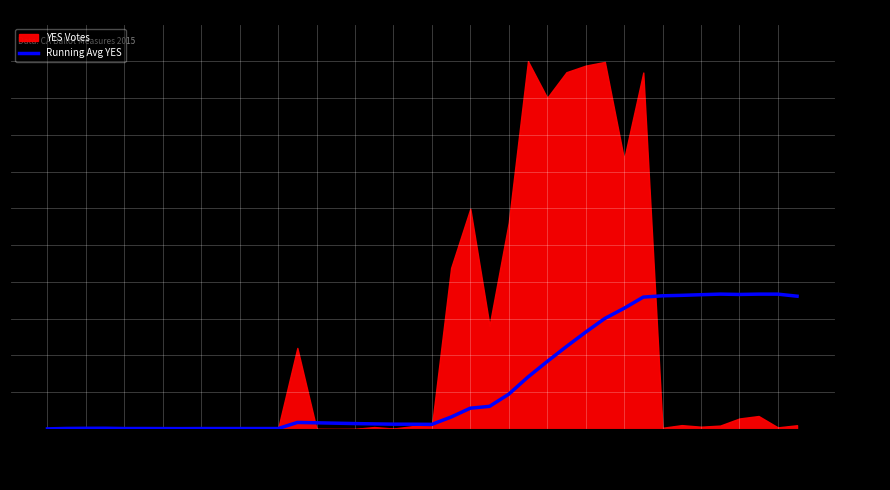

The Running Avg YES series shows 31560.7 at 201500033. True or false?

False